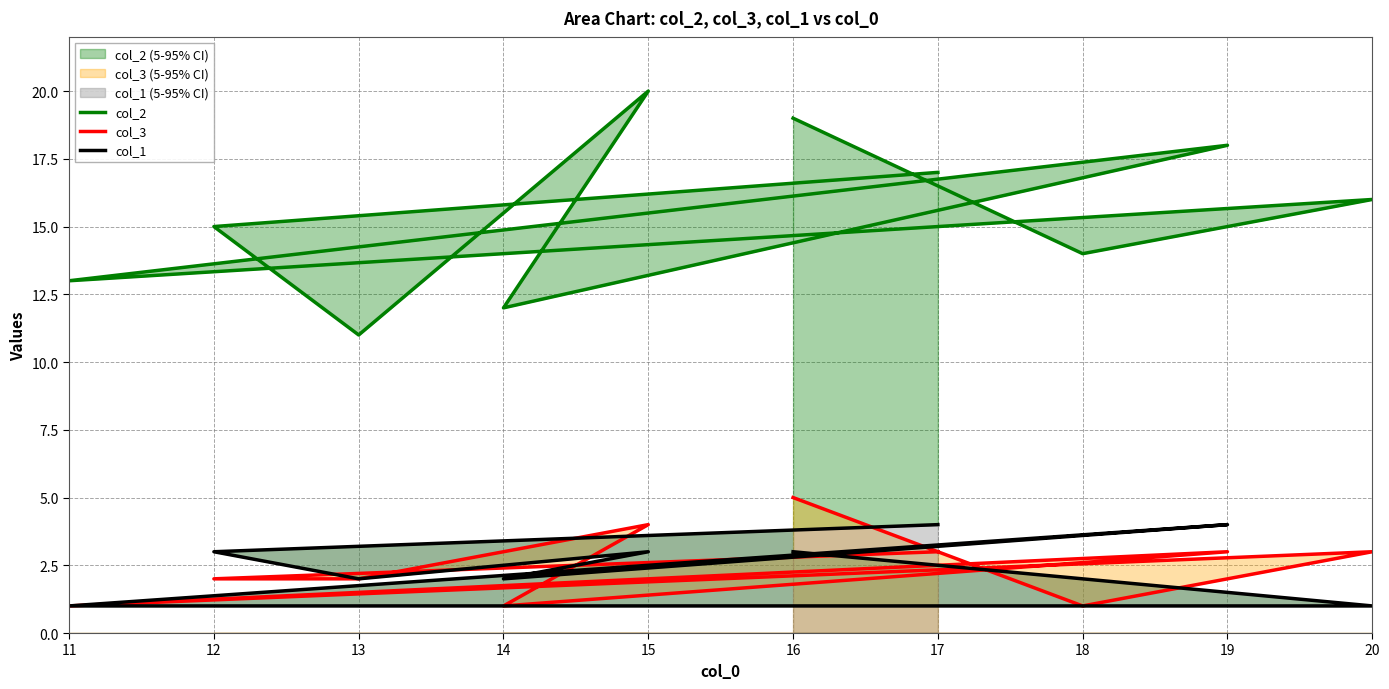

How many data points in col_1 are above 3?

2